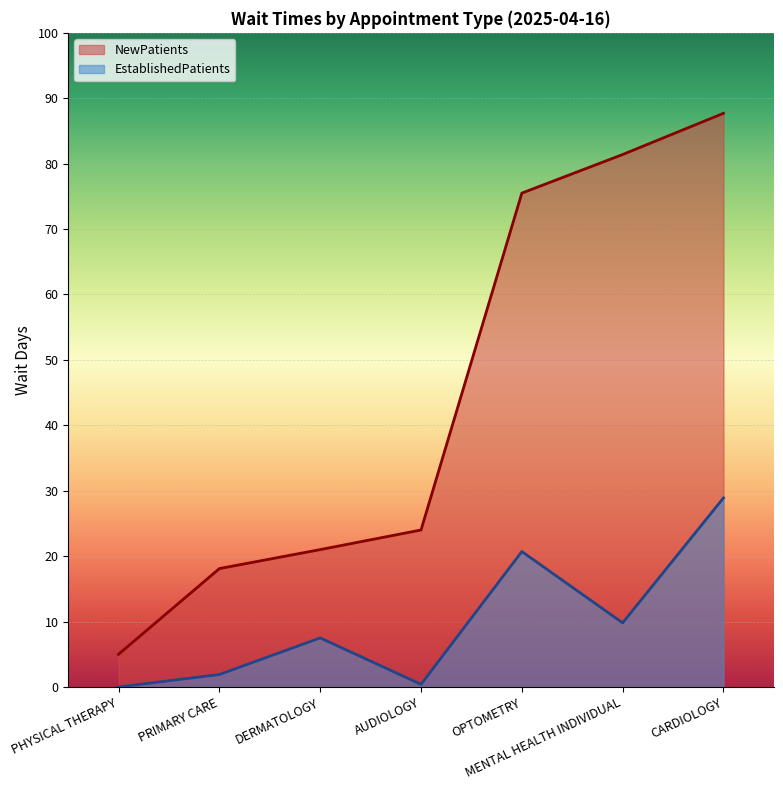

What is the highest value of the EstablishedPatients series?

28.9